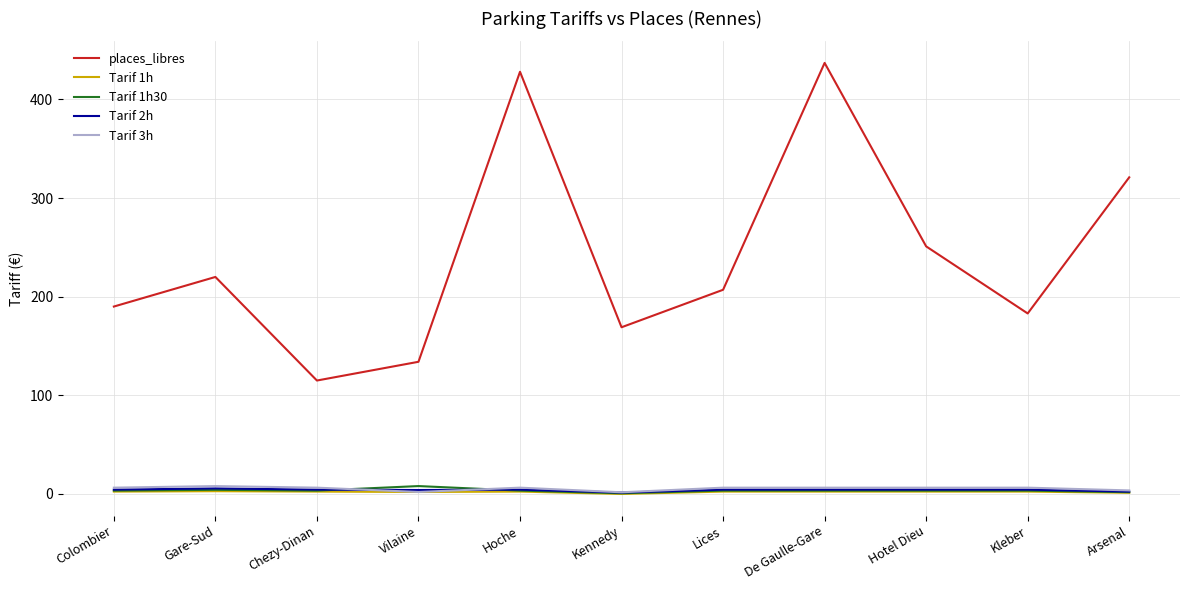

What is the greatest value displayed?

437.0